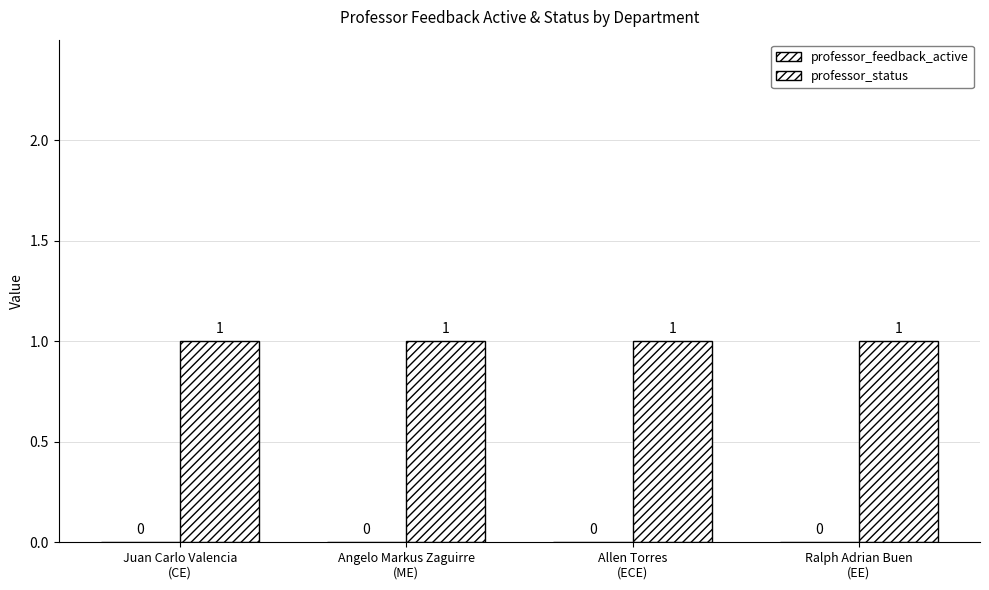

At which category does the chart reach its peak across all series?

Juan Carlo Valencia
(CE)